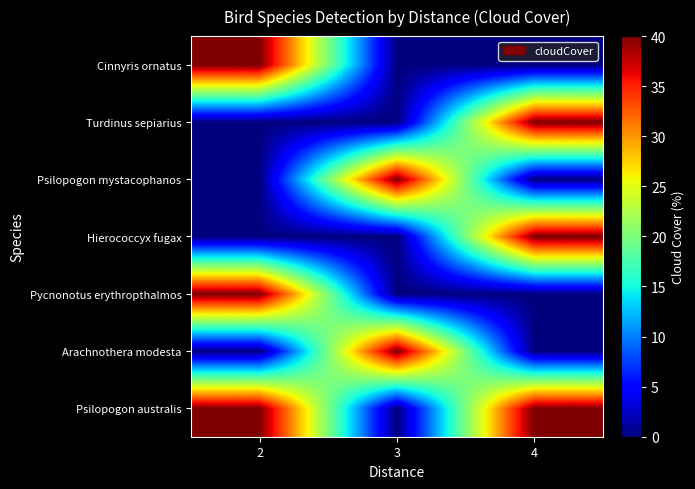

Reading left to right, extract all data points from this chart.

Psilopogon australis: 2=40	3=0	4=40
Arachnothera modesta: 2=0	3=40	4=0
Pycnonotus erythropthalmos: 2=40	3=0	4=0
Hierococcyx fugax: 2=0	3=0	4=40
Psilopogon mystacophanos: 2=0	3=40	4=0
Turdinus sepiarius: 2=0	3=0	4=40
Cinnyris ornatus: 2=40	3=0	4=0